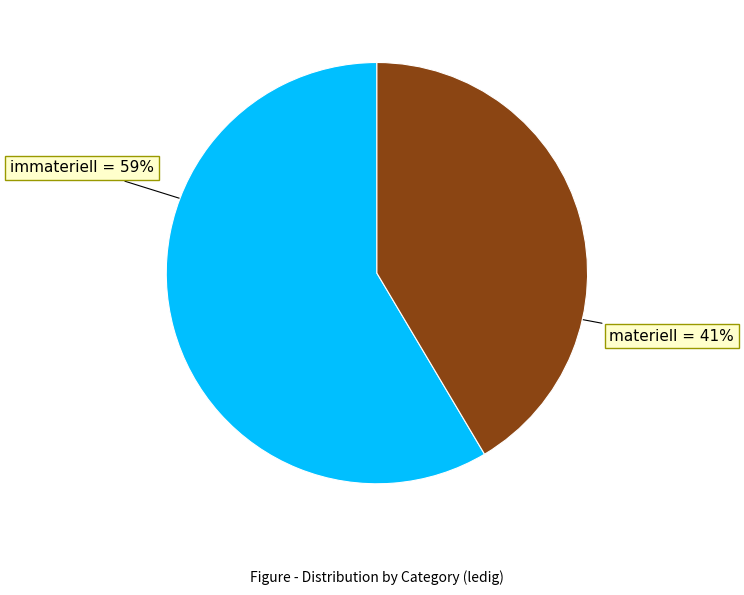

To the nearest percent, what portion does materiell represent?

41%